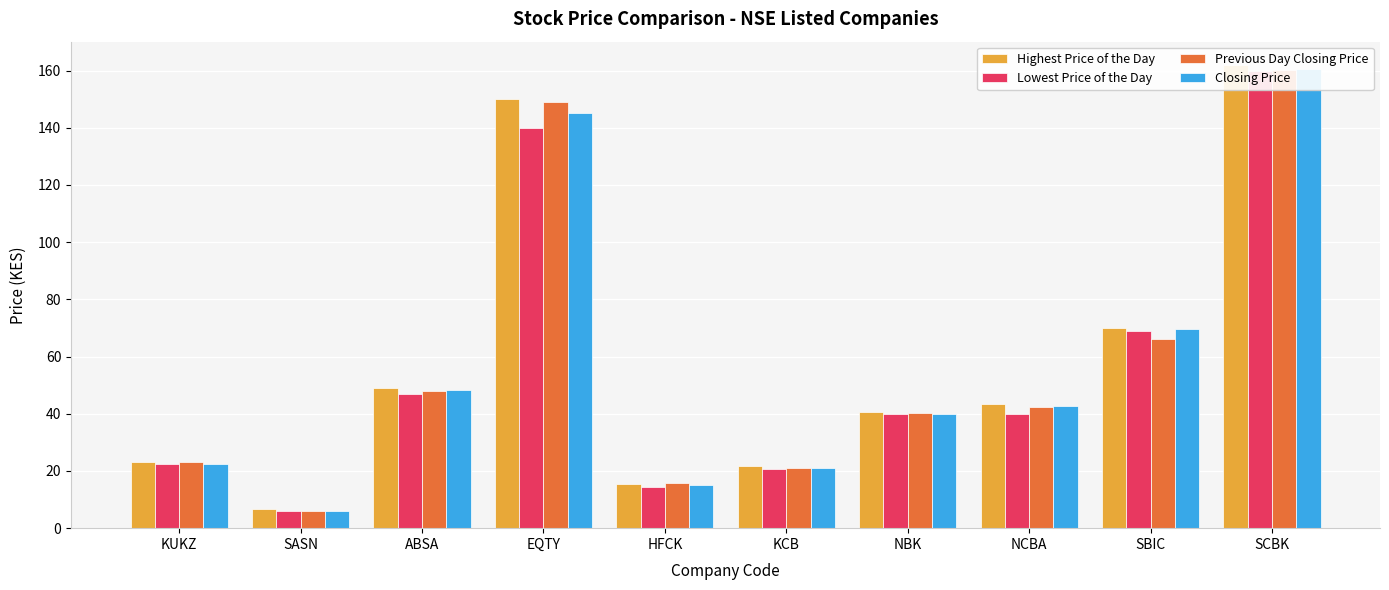

What position from the right is ABSA?

8